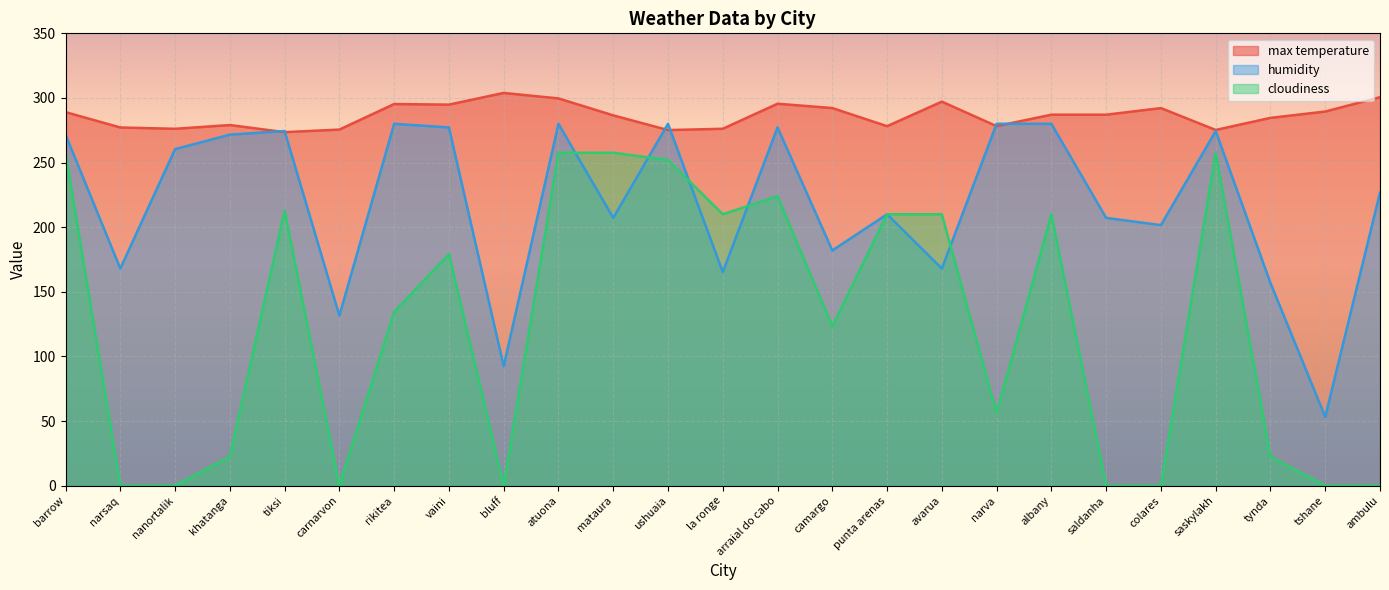

Rank the series by their maximum value, from highest to lowest.

max temperature, humidity, cloudiness